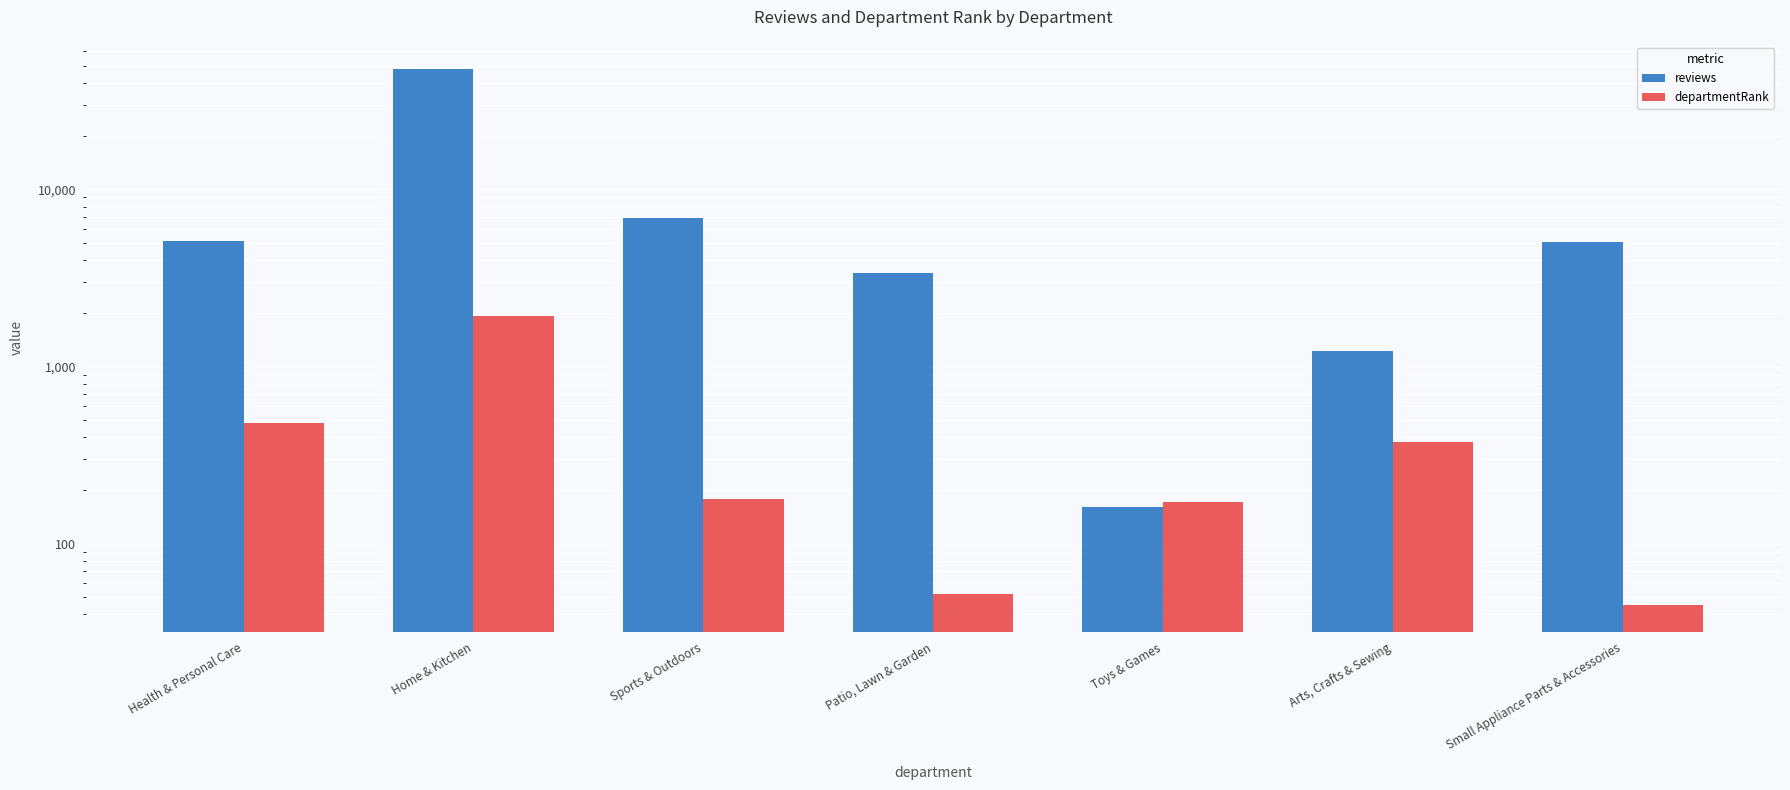

At how many categories does at least one series exceed 17000?

1